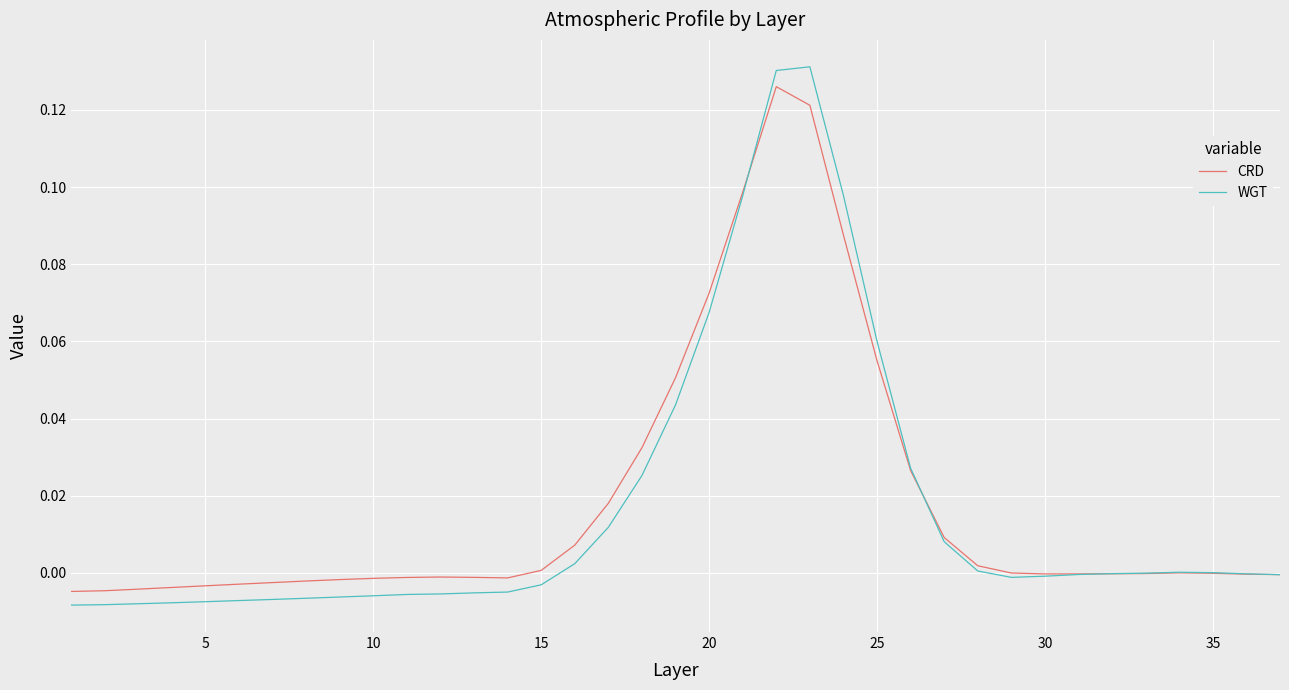

Which series has the widest spread of values?

WGT